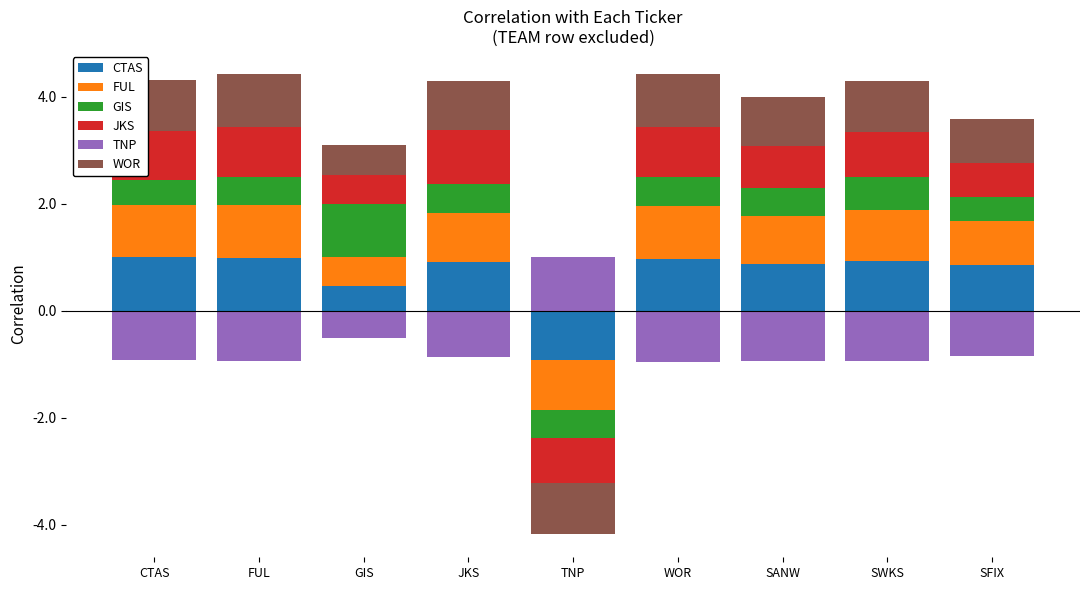

The value of FUL at WOR is 1.4. True or false?

False